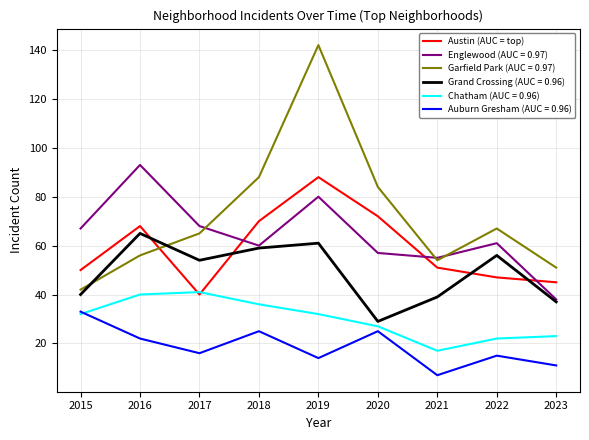

What is the difference between the highest and lowest values at 2016?

71